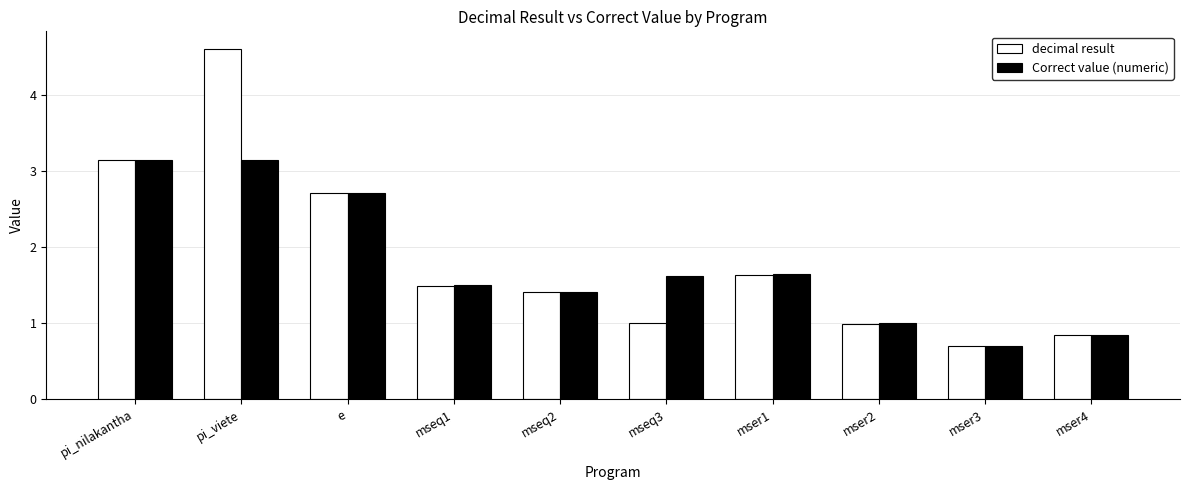

What is the label of the 4th bar from the right?

mser1